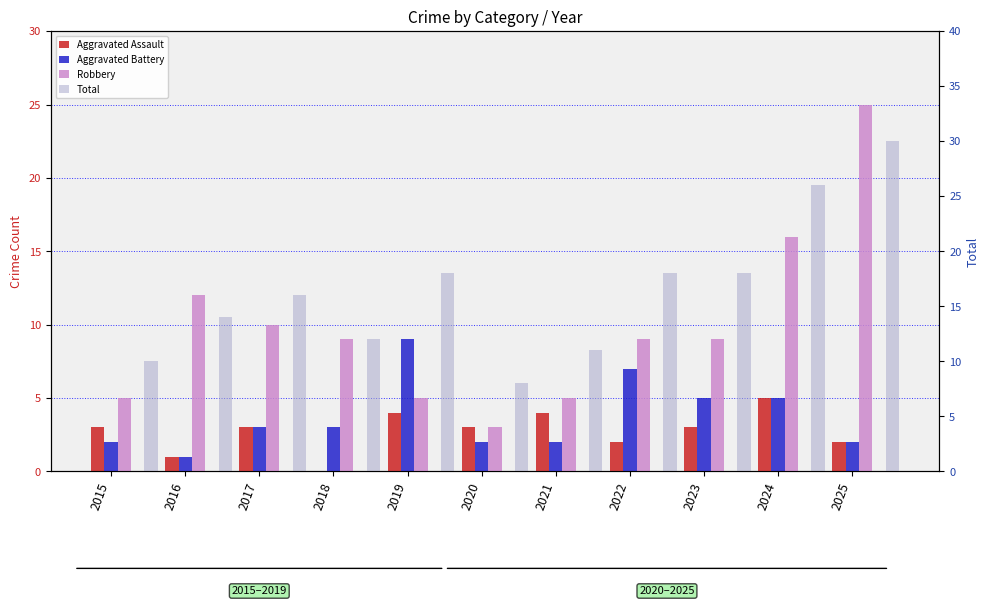

True or false: Aggravated Assault has a value of 5 at 2017.

False